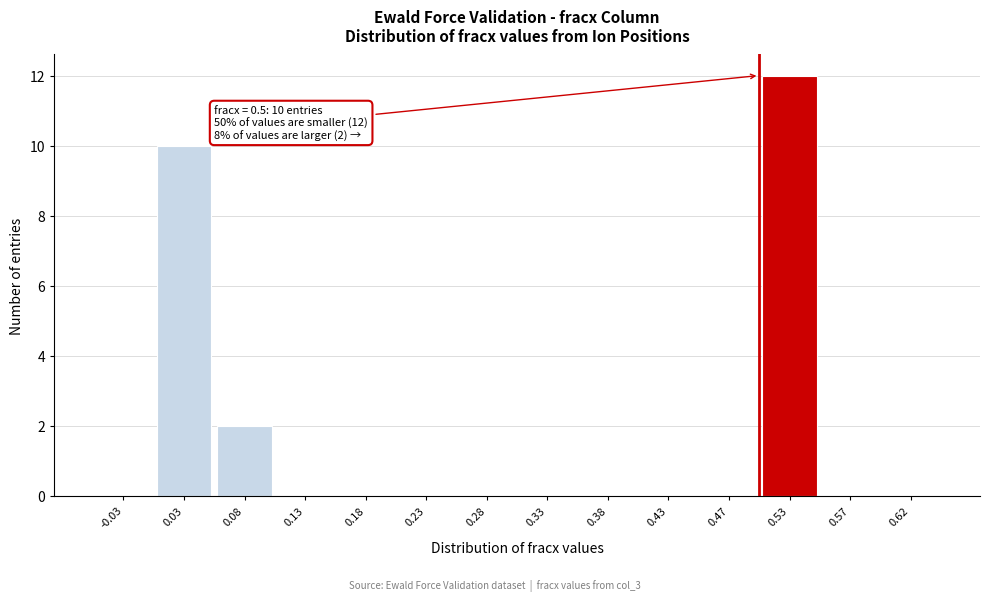

Which range on the x-axis has the tallest bar?

0.50 to 0.55